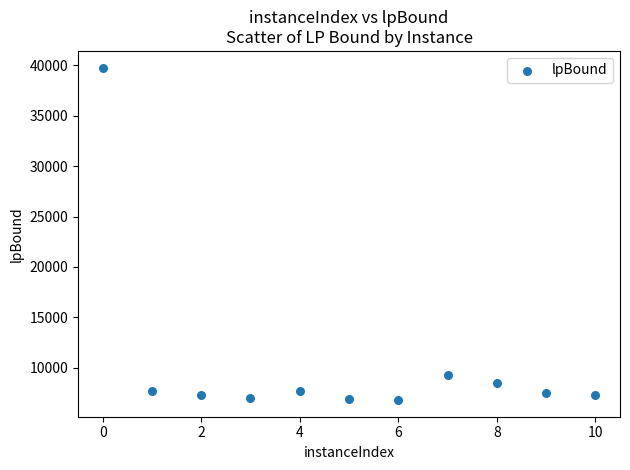

What is the range of X values (max minus min)?

10.0